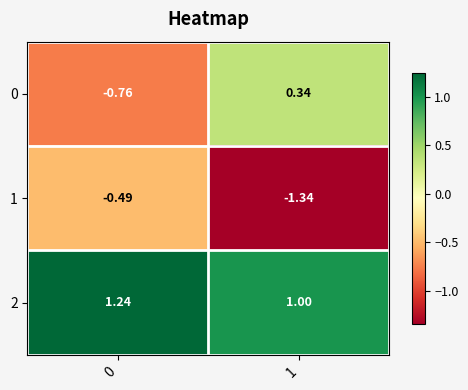

Is the value of 2 at 0 greater than the value of 0 at 1?

Yes